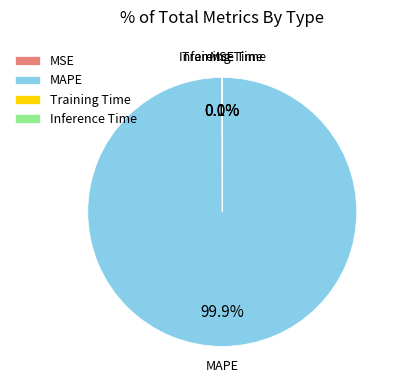

What is the largest slice in the pie chart?

MAPE